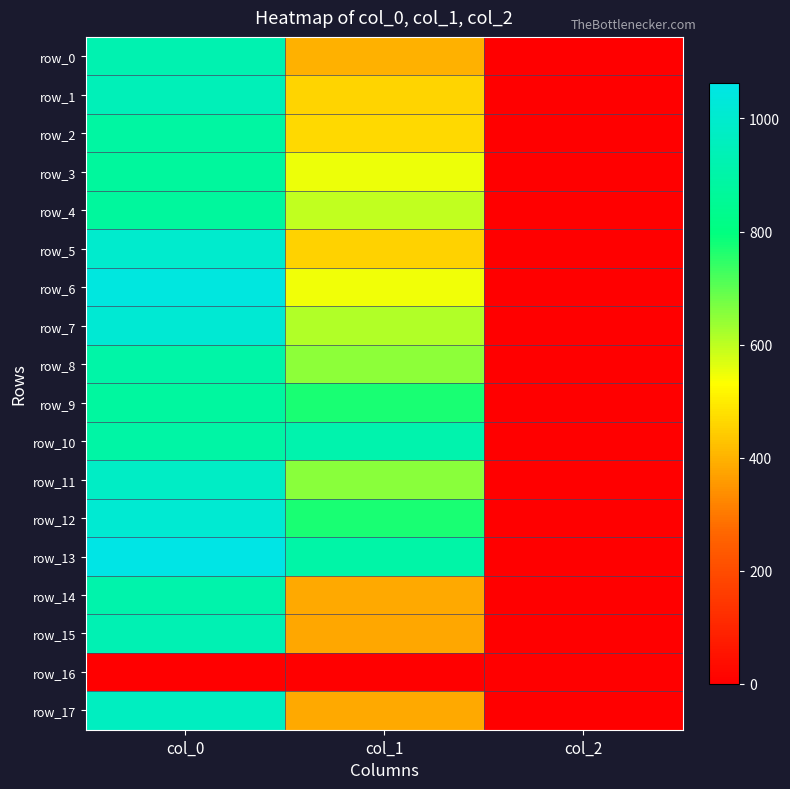

Read the row_15 value at col_2.

2.0